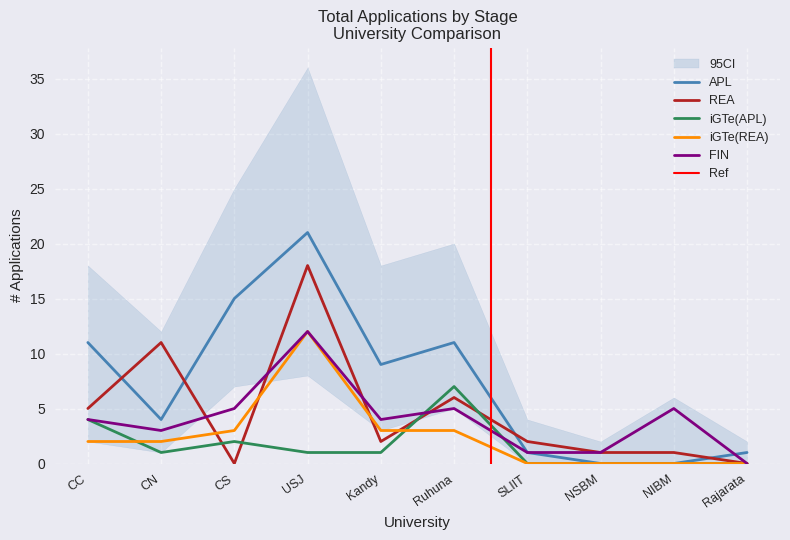

What position from the right is Ruhuna?

5